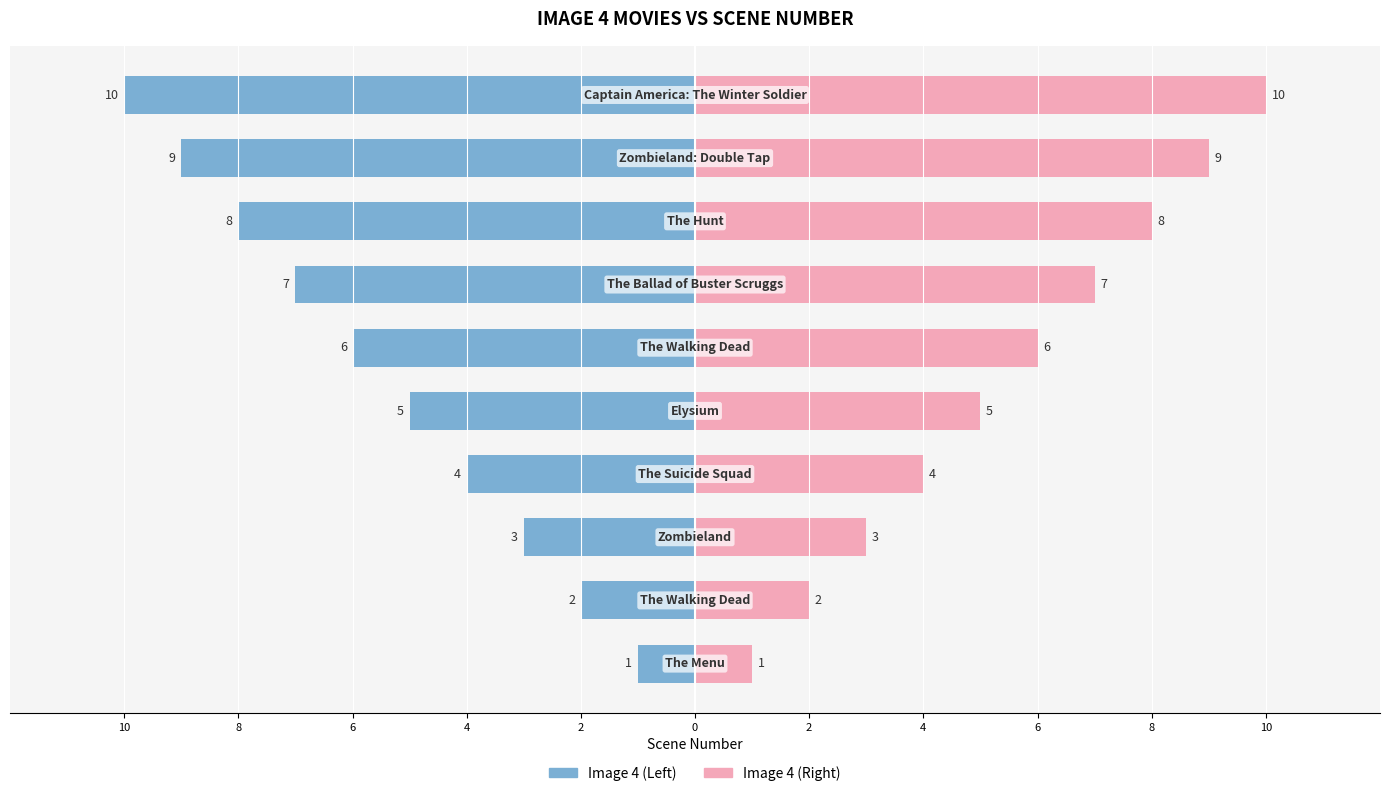

What is the highest value of the Image 4 (Scene, right) series?

10